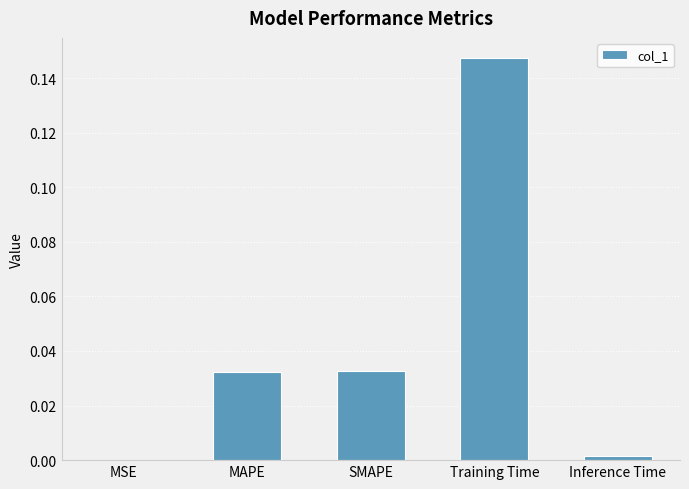

Are the bars horizontal?

No